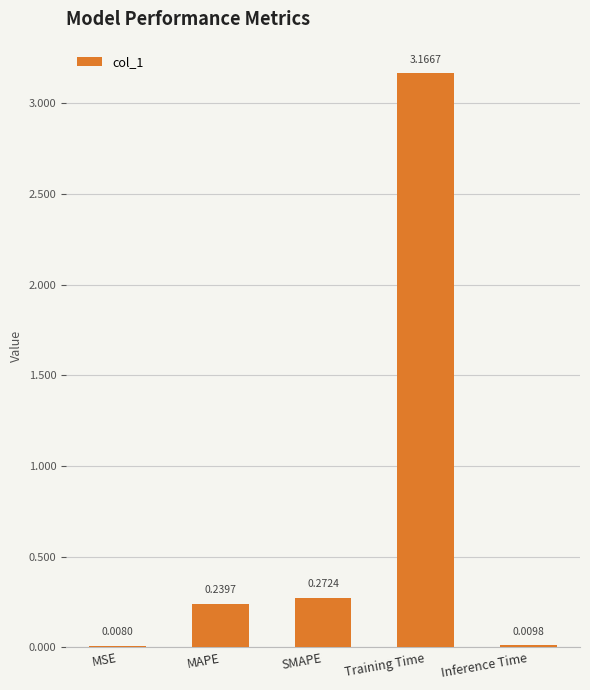

Where is the data nearest to the value 1?

SMAPE